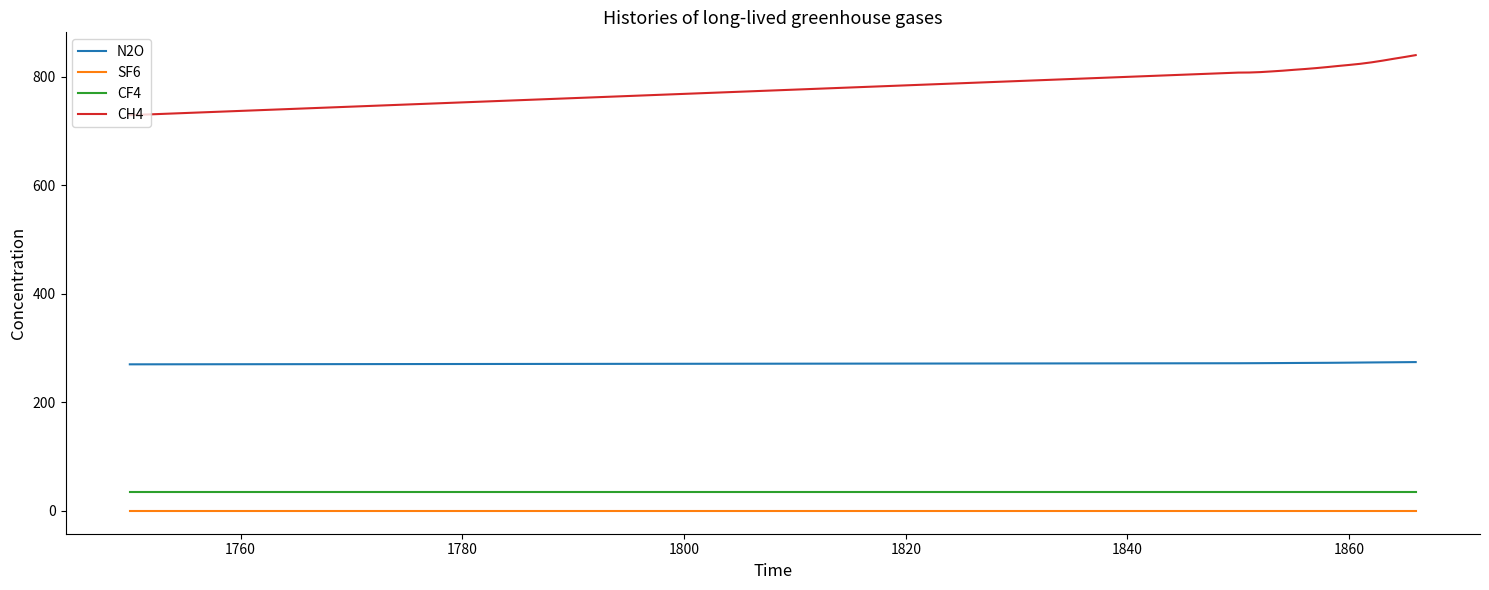

True or false: SF6 and CF4 intersect in this chart.

False